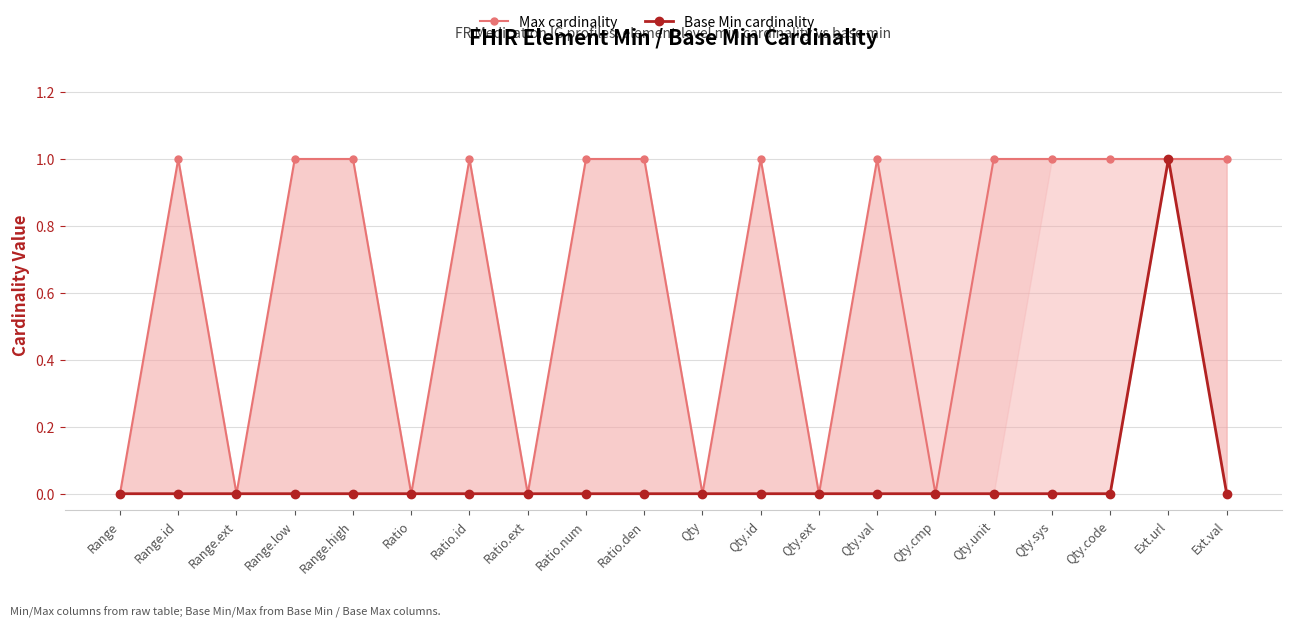

Reading left to right, what are all the values shown in this chart?

Max cardinality: Range=0	Range.id=1	Range.ext=0	Range.low=1	Range.high=1	Ratio=0	Ratio.id=1	Ratio.ext=0	Ratio.num=1	Ratio.den=1	Qty=0	Qty.id=1	Qty.ext=0	Qty.val=1	Qty.cmp=0	Qty.unit=1	Qty.sys=1	Qty.code=1	Ext.url=1	Ext.val=1
Base Min cardinality: Range=0	Range.id=0	Range.ext=0	Range.low=0	Range.high=0	Ratio=0	Ratio.id=0	Ratio.ext=0	Ratio.num=0	Ratio.den=0	Qty=0	Qty.id=0	Qty.ext=0	Qty.val=0	Qty.cmp=0	Qty.unit=0	Qty.sys=0	Qty.code=0	Ext.url=1	Ext.val=0